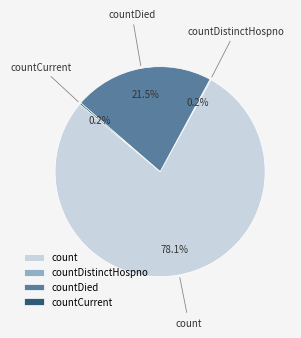

Is countDied the majority of the pie?

No